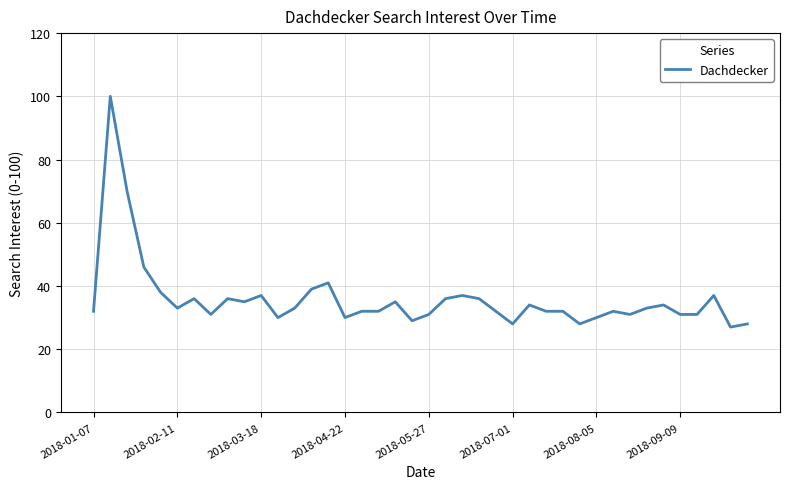

Reading left to right, list all the values displayed in this chart.

32	100	70	46	38	33	36	31	36	35	37	30	33	39	41	30	32	32	35	29	31	36	37	36	32	28	34	32	32	28	30	32	31	33	34	31	31	37	27	28